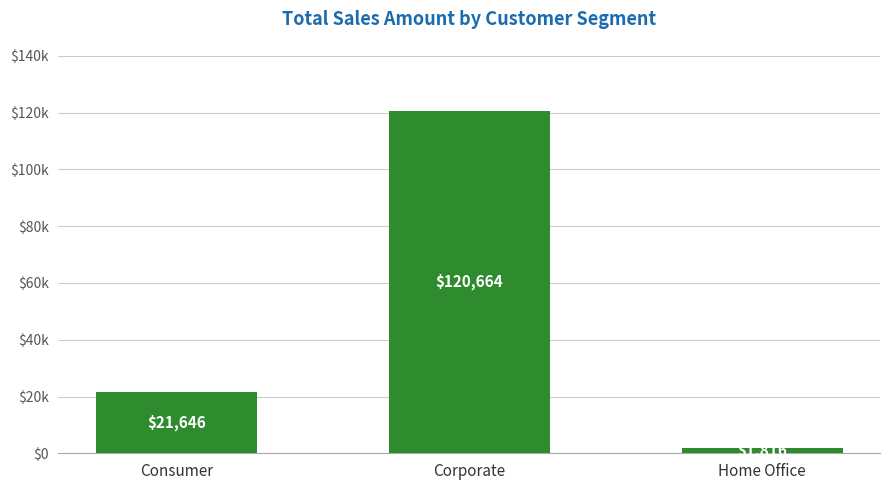

What is the difference between the maximum and minimum values?

118847.8